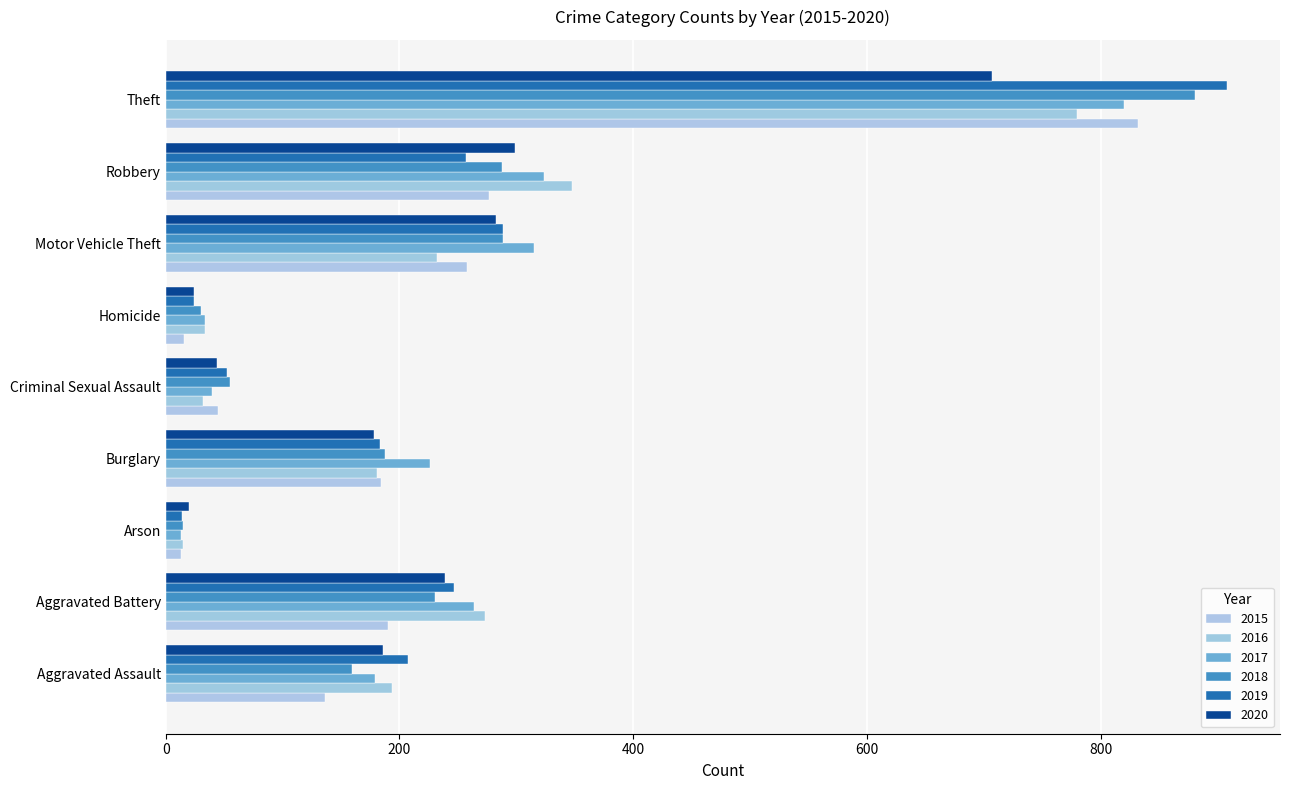

List the series in order of their peak value, lowest first.

2020, 2016, 2017, 2015, 2018, 2019